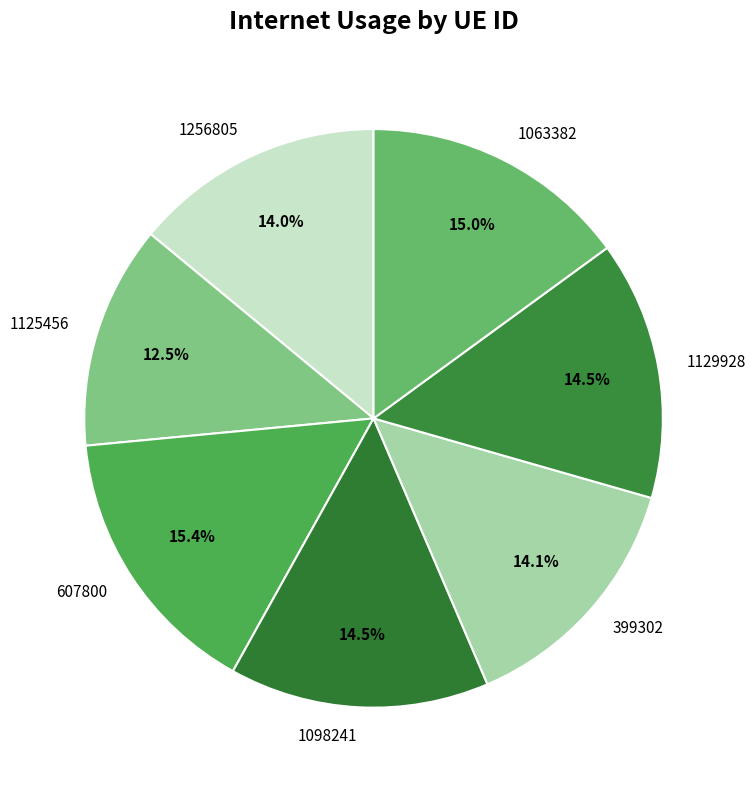

Does 399302 account for over 50% of the chart?

No